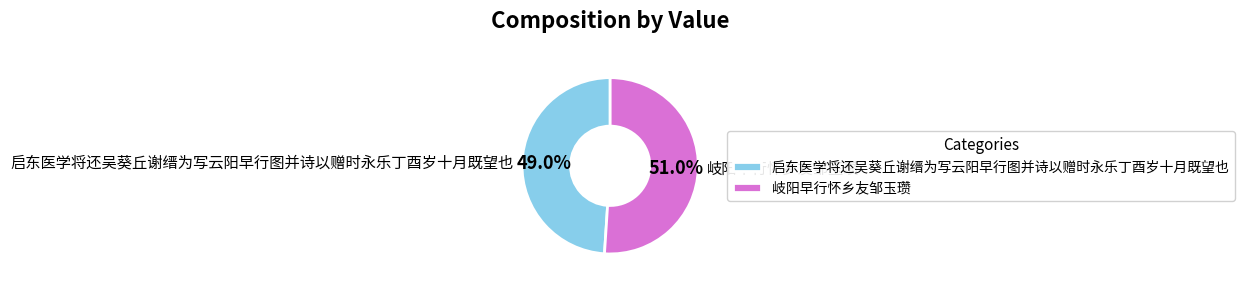

Which slice represents more than half of the pie?

岐阳早行怀乡友邹玉瓒